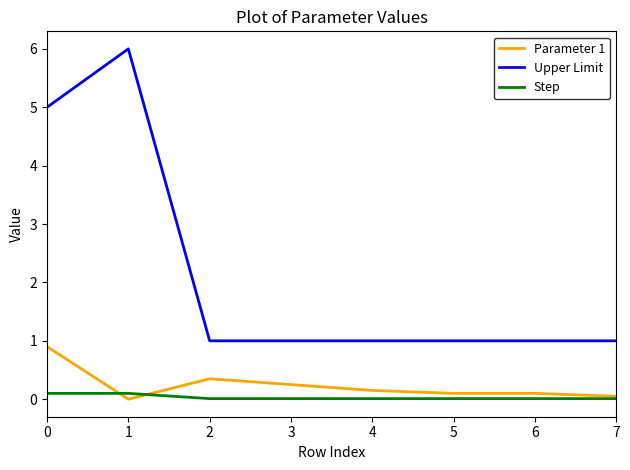

Rank the series by their maximum value, from highest to lowest.

Upper Limit, Parameter 1, Step